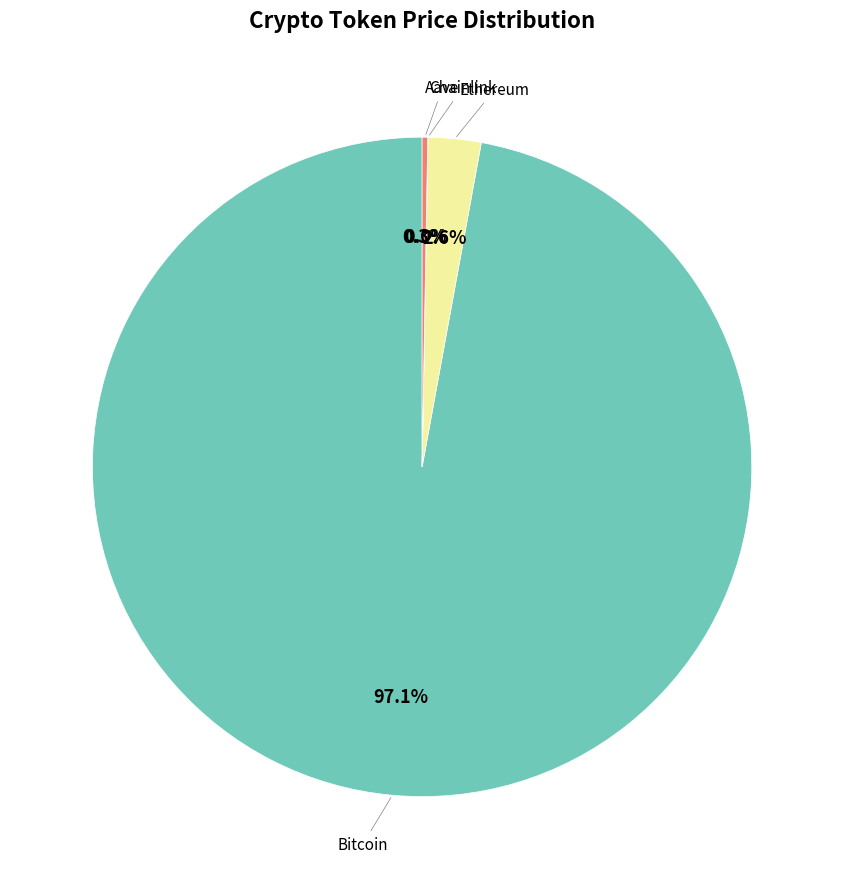

Is there a majority slice in this chart?

Yes